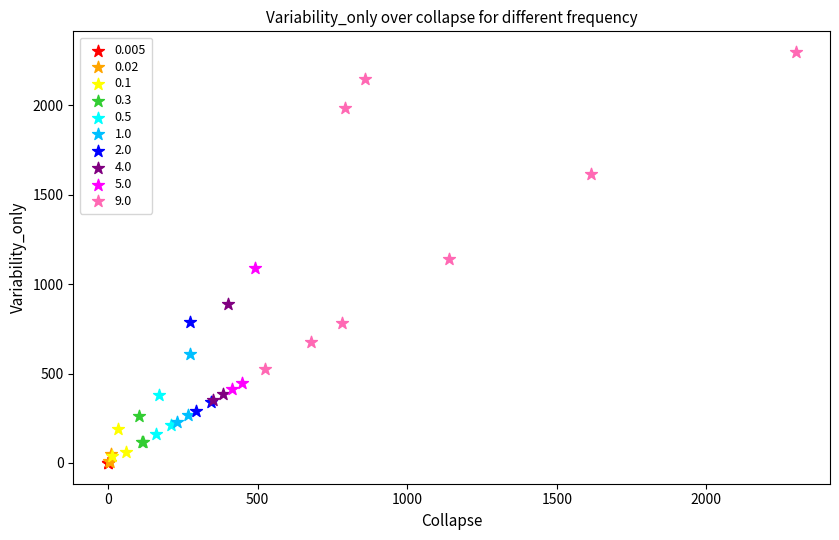

Which series has the largest Y range (max minus min)?

9.0